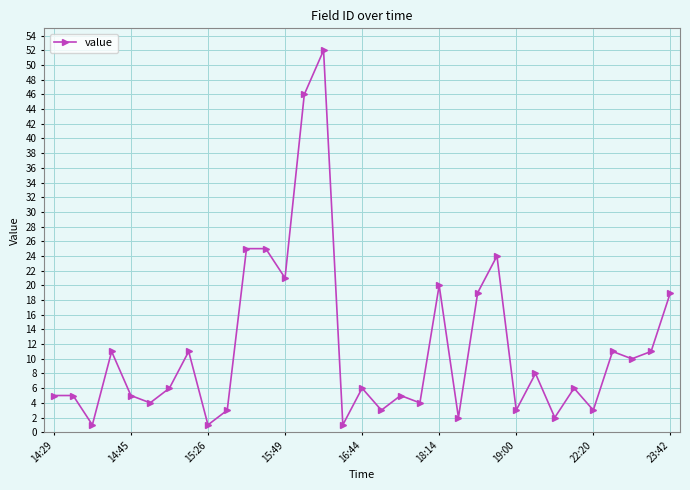

True or false: the data has more than 2 interior local peaks.

True